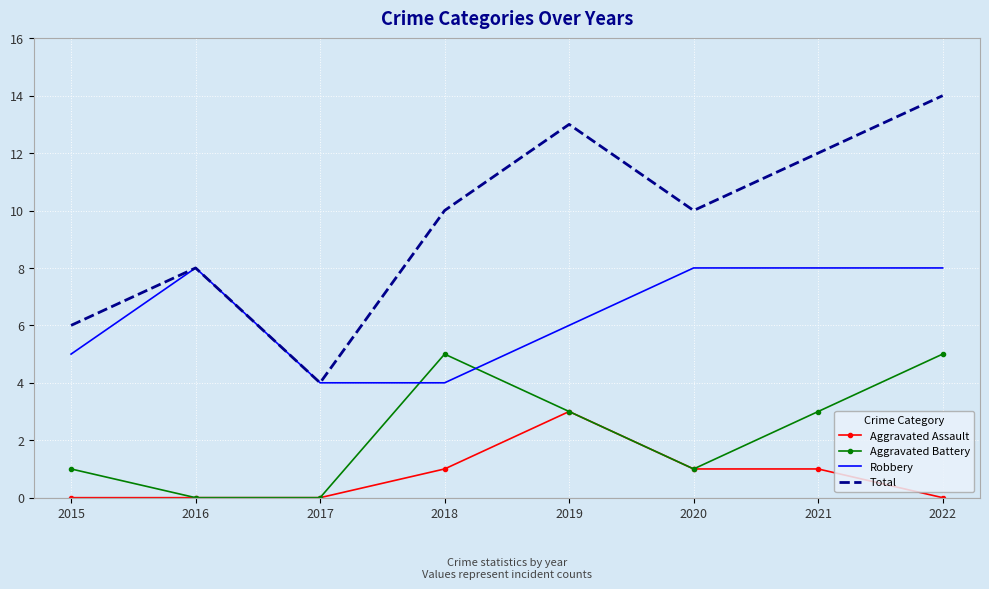

Rank the series by their average value, from highest to lowest.

Total, Robbery, Aggravated Battery, Aggravated Assault